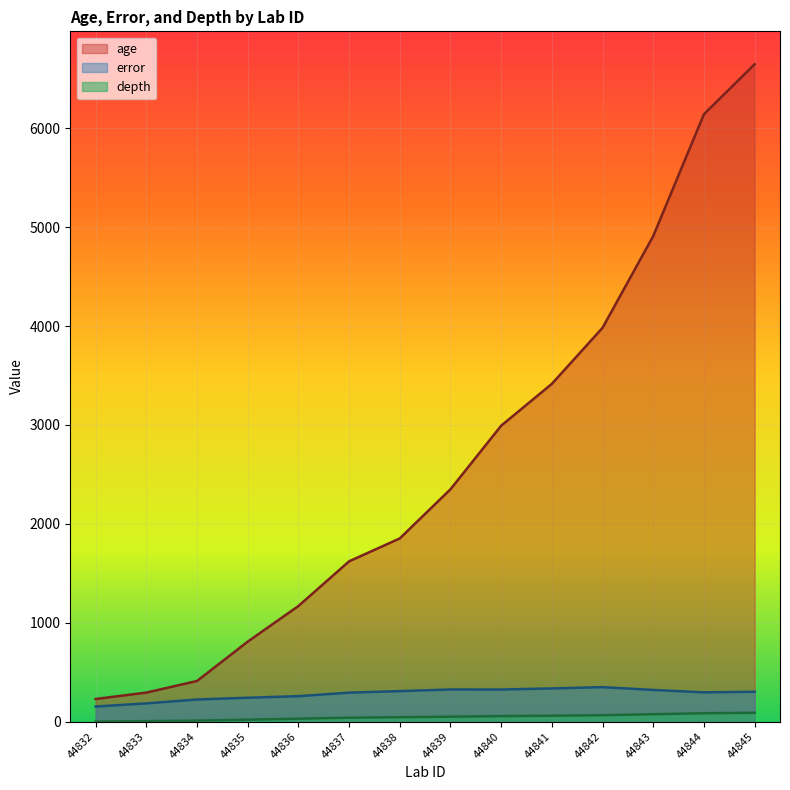

How many values in the error series are below 302?

7